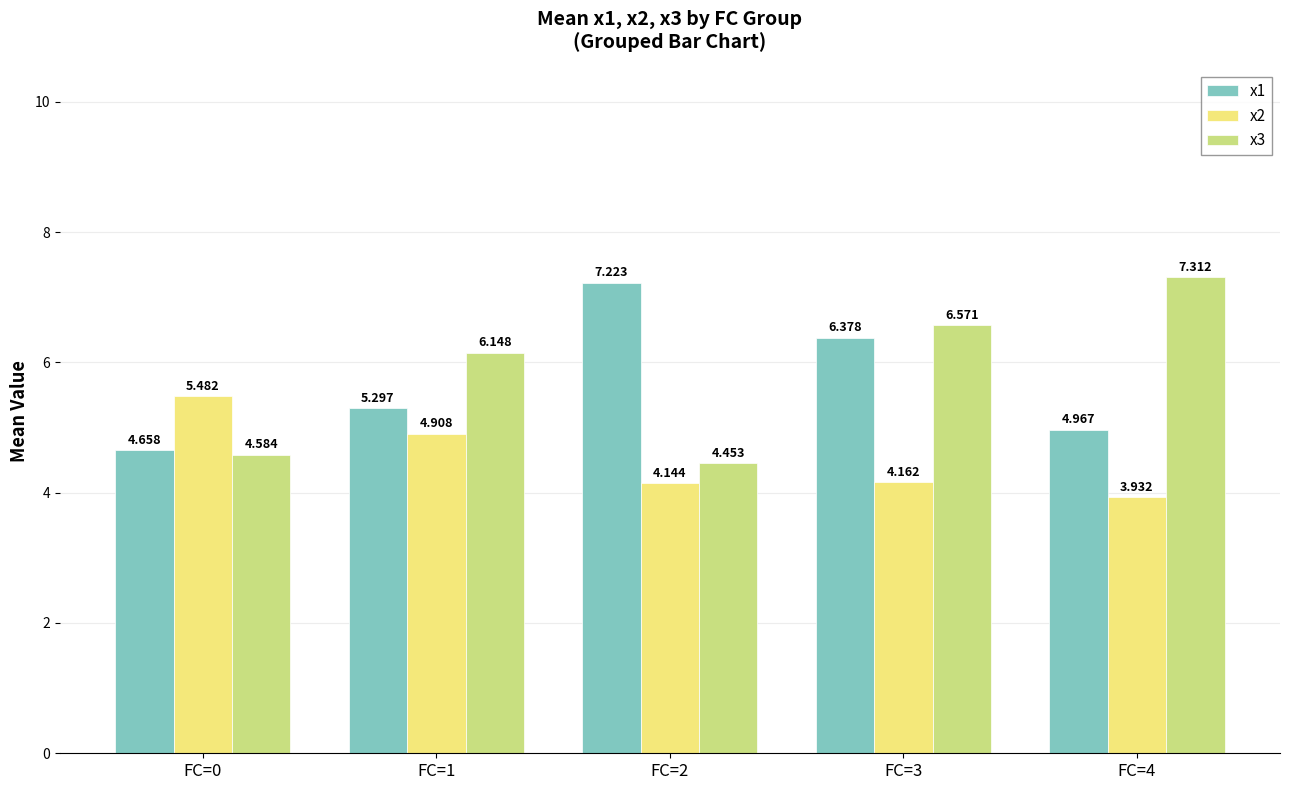

Is the value of x1 at FC=3 greater than the value of x3 at FC=3?

No